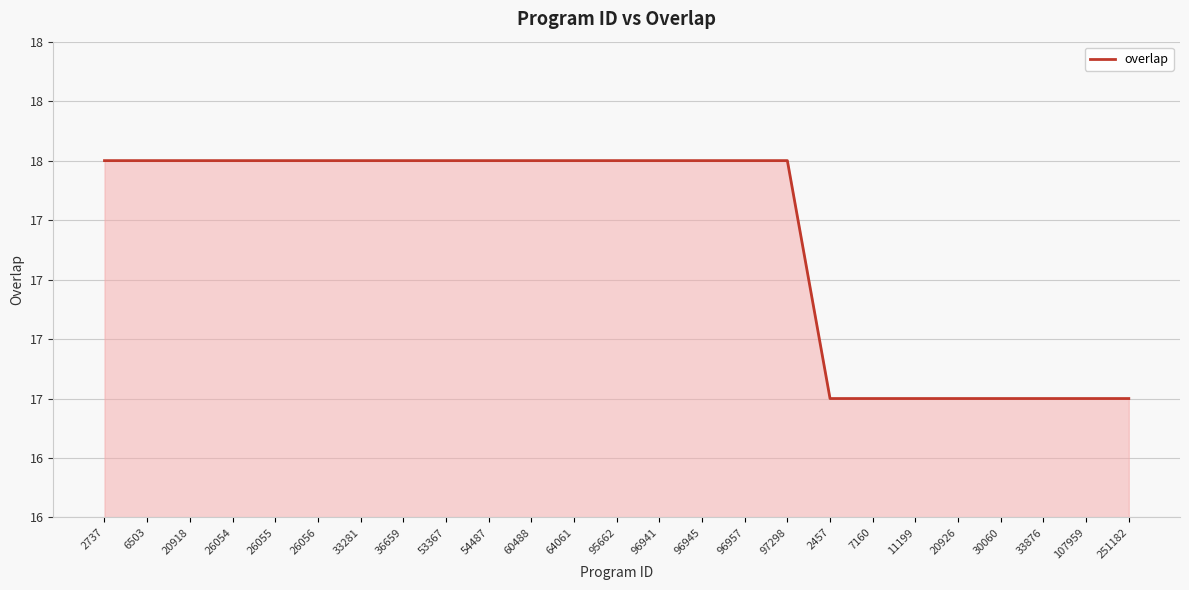

The value at 251182 is 7. True or false?

False